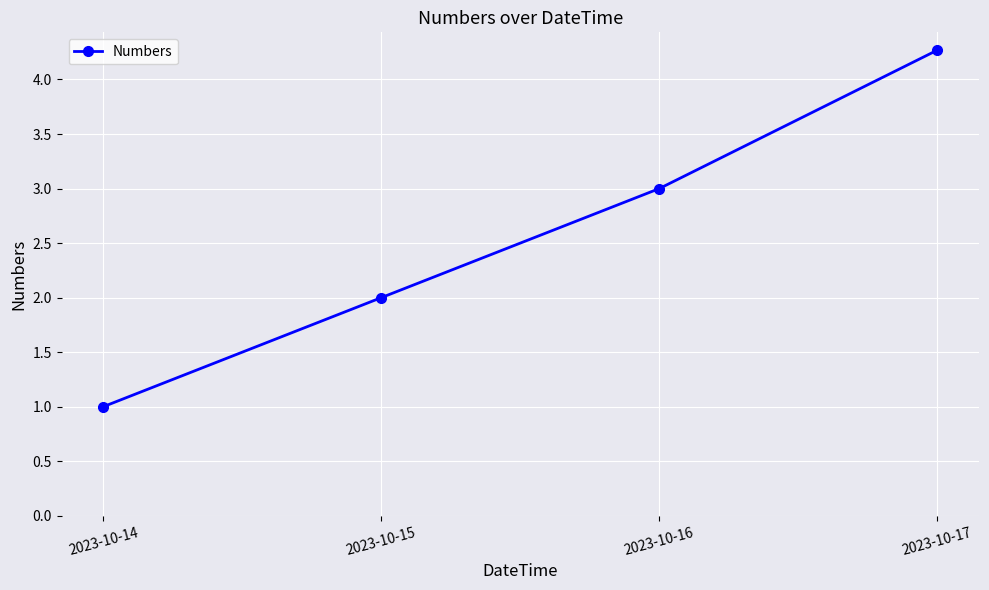

Rank the categories by value from lowest to highest.

2023-10-14, 2023-10-15, 2023-10-16, 2023-10-17